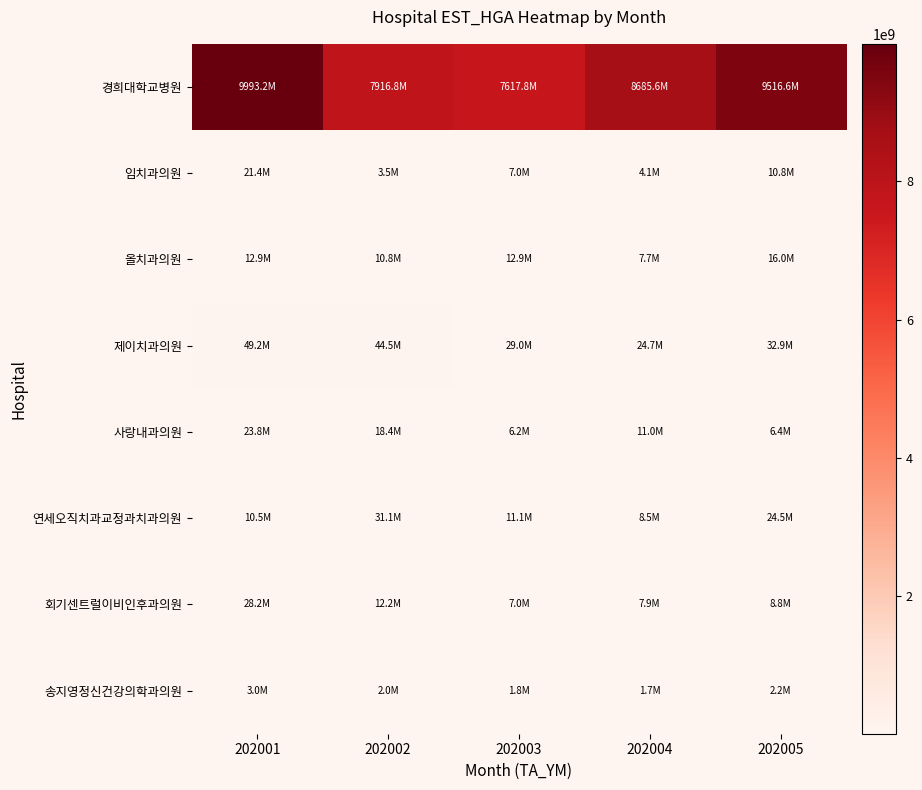

Reading left to right, list all the values displayed in this chart.

경희대학교병원: 202001=9993230632	202002=7916807996	202003=7617770017	202004=8685640820	202005=9516573744
임치과의원: 202001=21413263	202002=3524315	202003=6953447	202004=4077188	202005=10813123
올치과의원: 202001=12873460	202002=10791646	202003=12908542	202004=7669306	202005=16024192
제이치과의원: 202001=49225052	202002=44538031	202003=28988519	202004=24660239	202005=32890163
사랑내과의원: 202001=23761380	202002=18383353	202003=6226378	202004=11046485	202005=6421514
연세오직치과교정과치과의원: 202001=10549107	202002=31126027	202003=11085611	202004=8470870	202005=24473494
회기센트럴이비인후과의원: 202001=28195658	202002=12180538	202003=7011238	202004=7933402	202005=8802929
송지영정신건강의학과의원: 202001=3043761	202002=2048192	202003=1770946	202004=1745761	202005=2205735